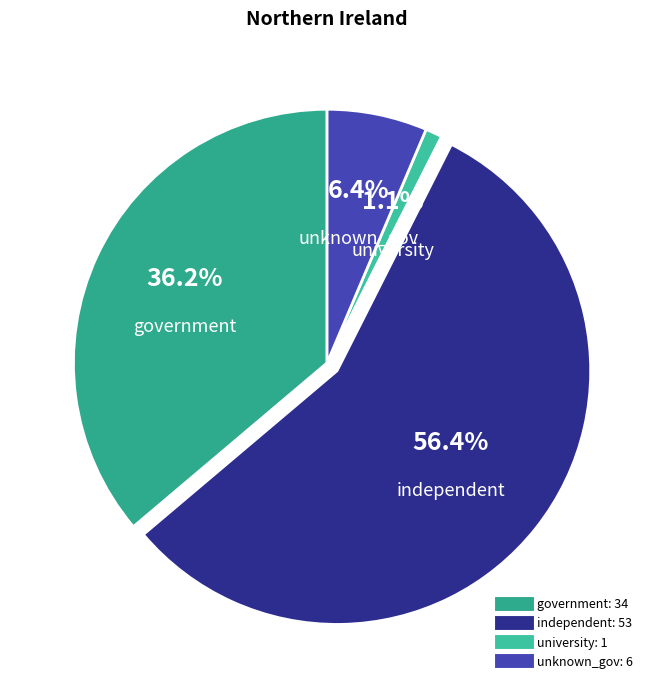

Rank the categories by value from highest to lowest.

independent, government, unknown_gov, university